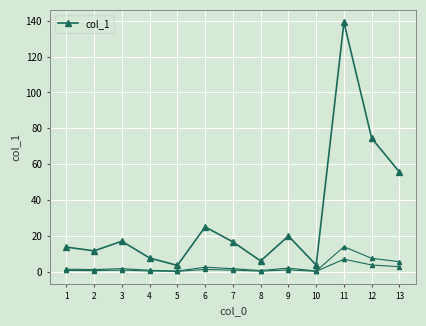

What is the value of the 3rd point from the left?

17.0